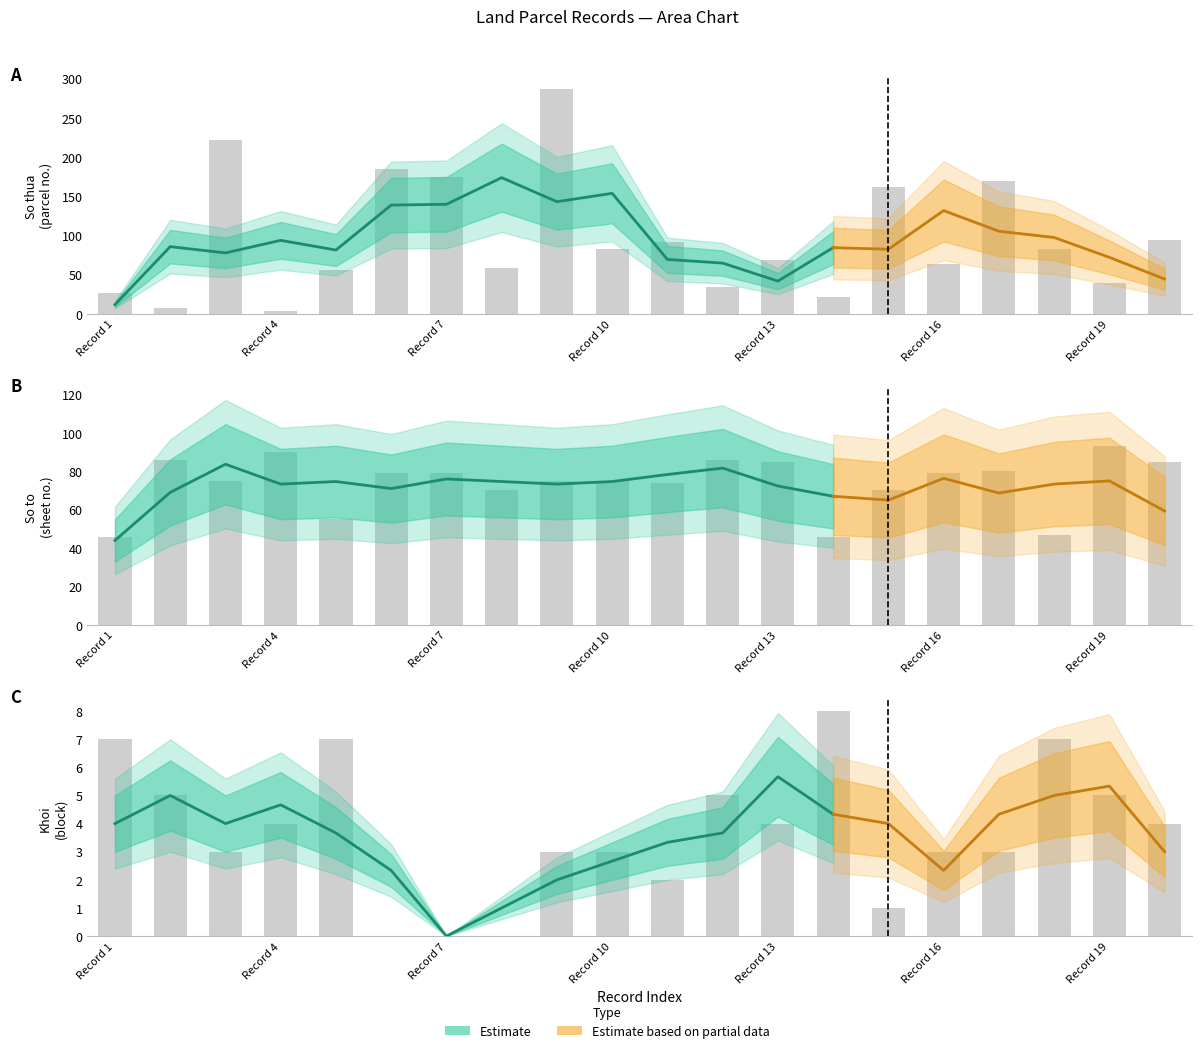

What is the average value of the Khoi_numeric series?

4